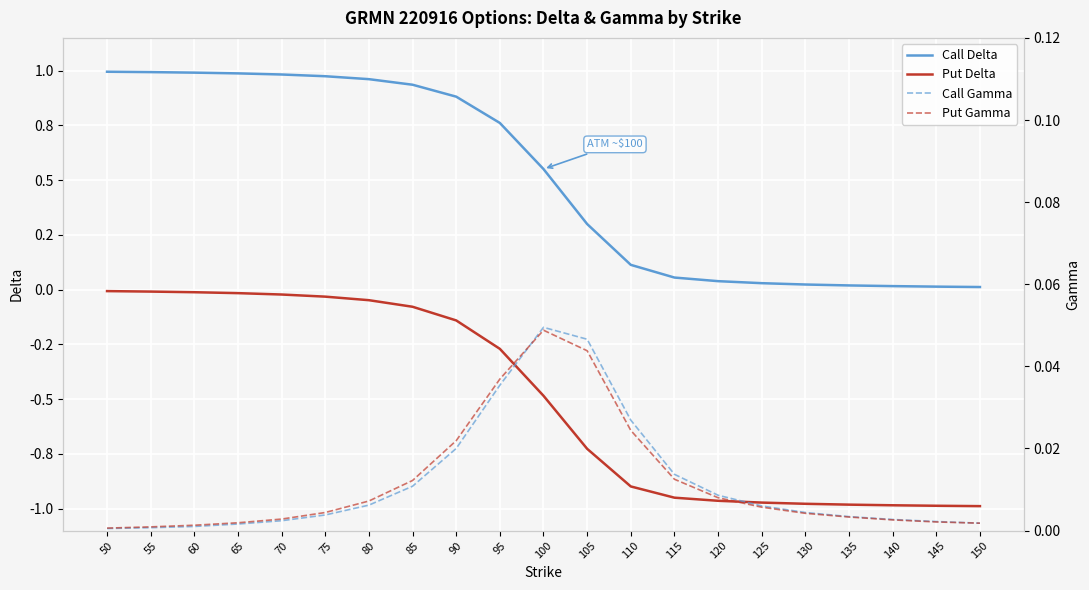

What is the sum of all Call Gamma values?

0.2